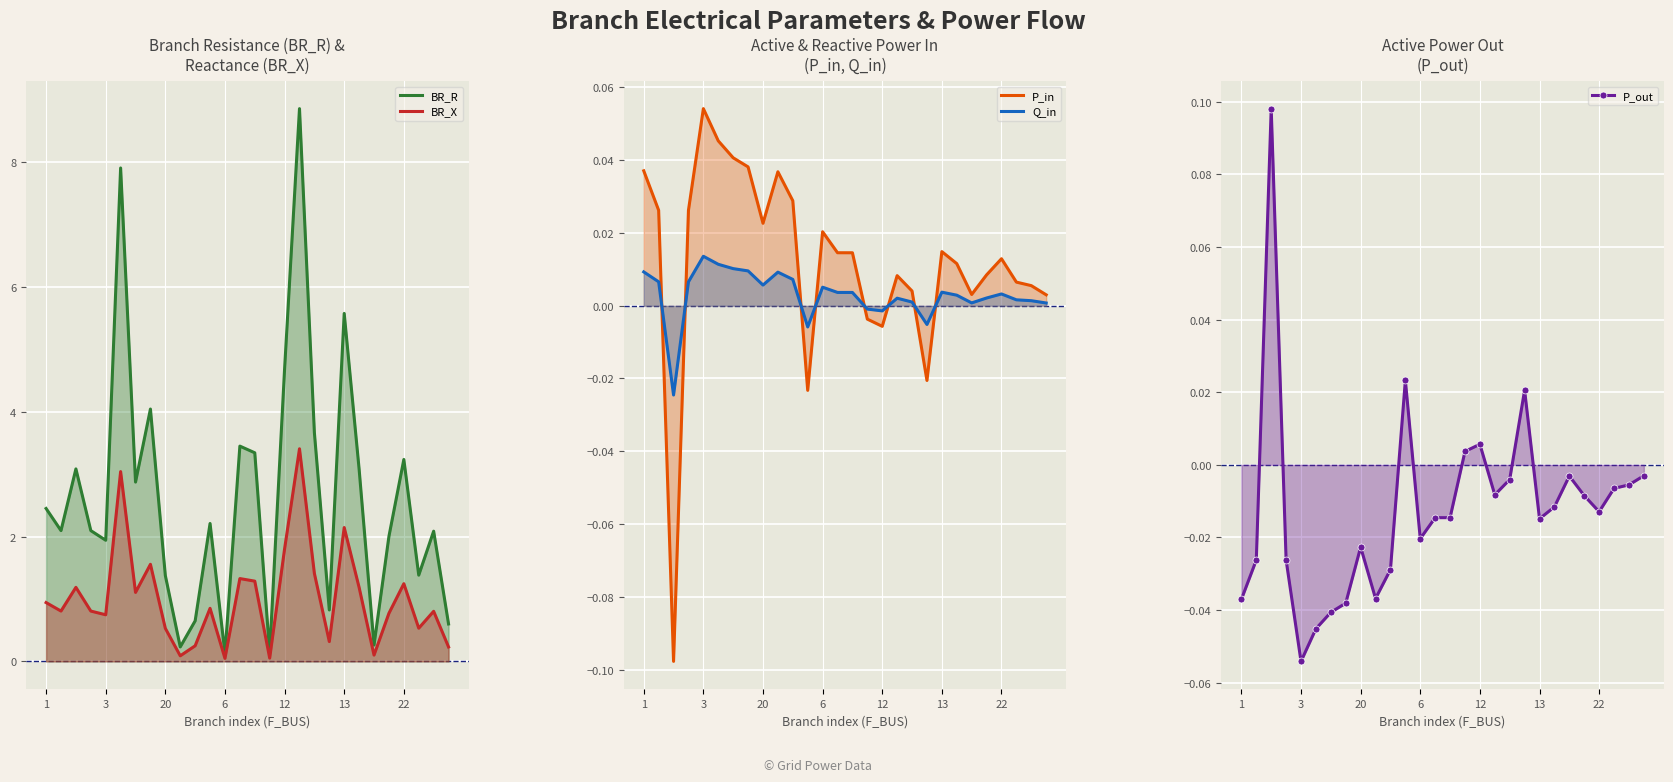

At which category is the sum across all series the highest?

17